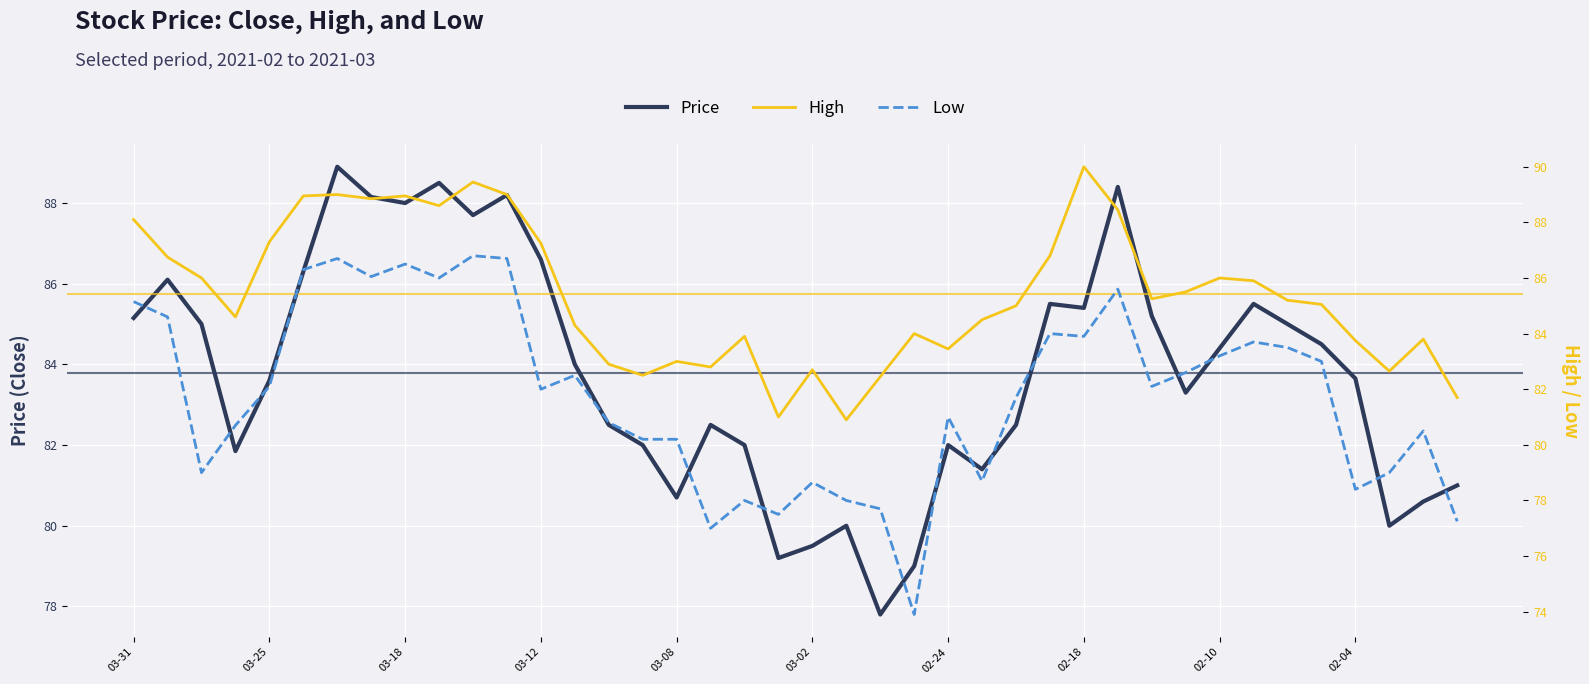

True or false: High and Price cross at least once.

False